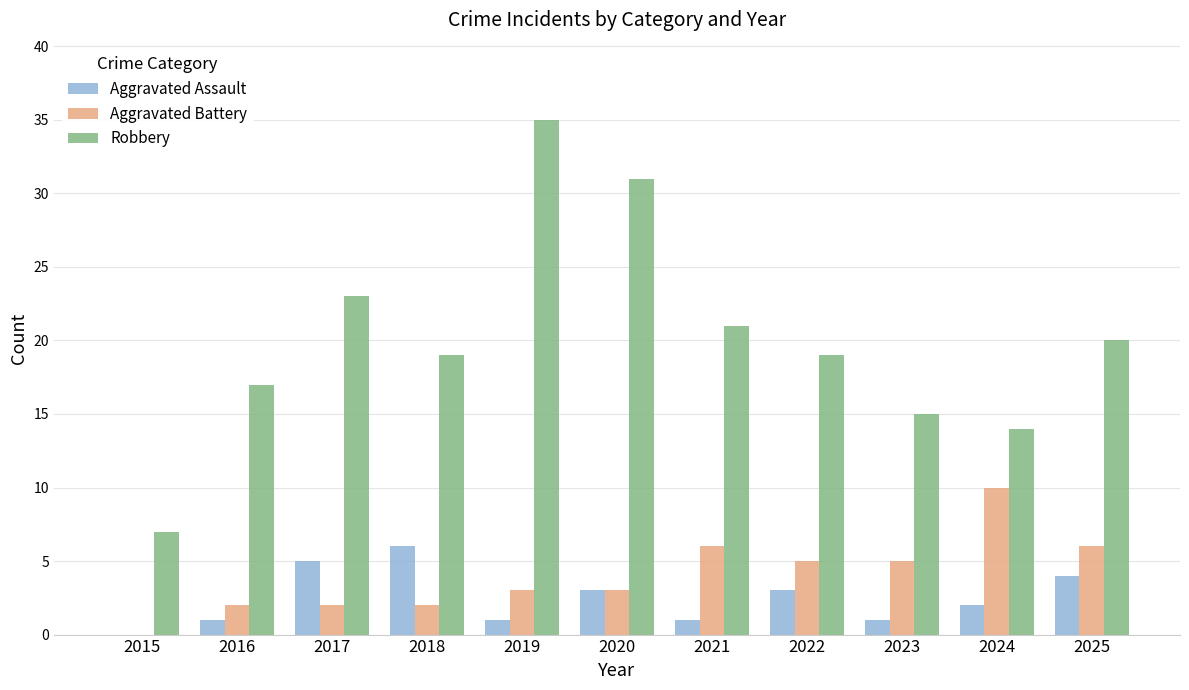

What is the sum of the Aggravated Battery values at 2016 and 2023?

7